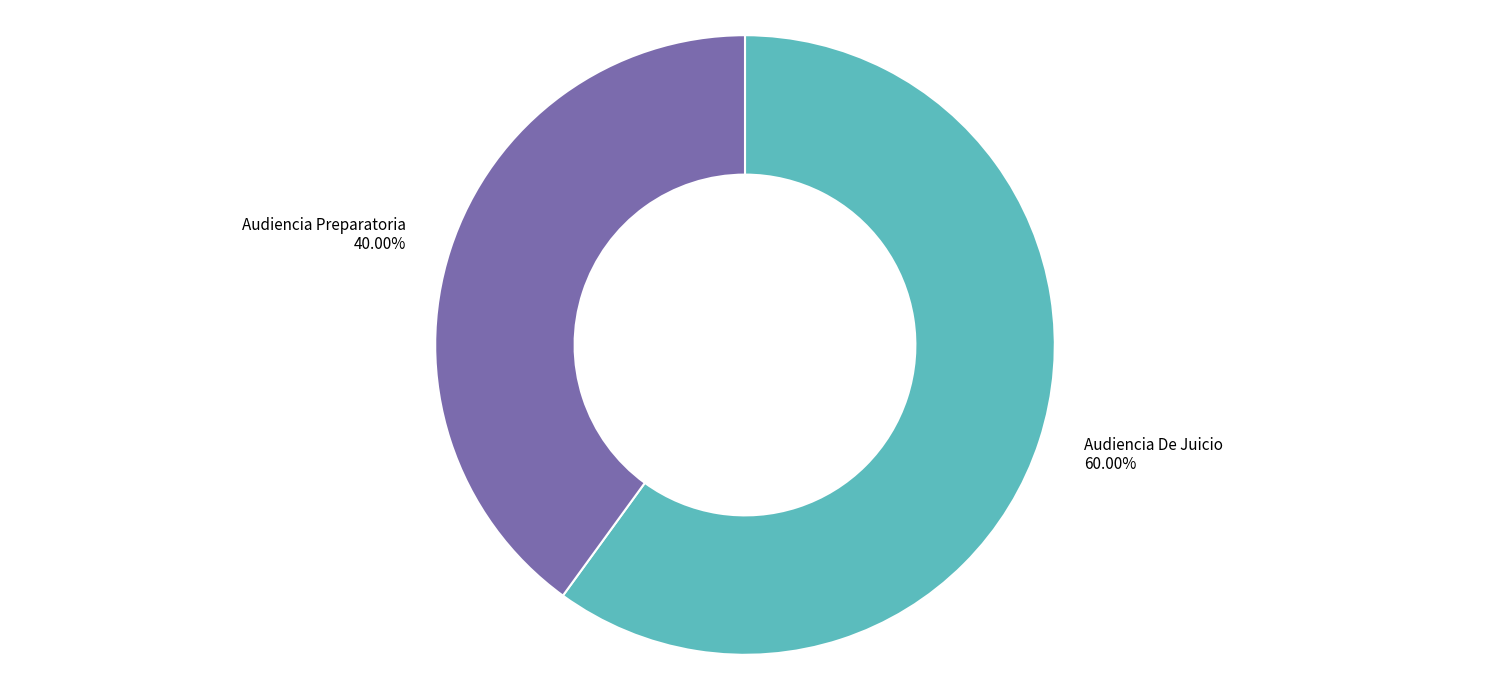

How many slices are in this pie chart?

2